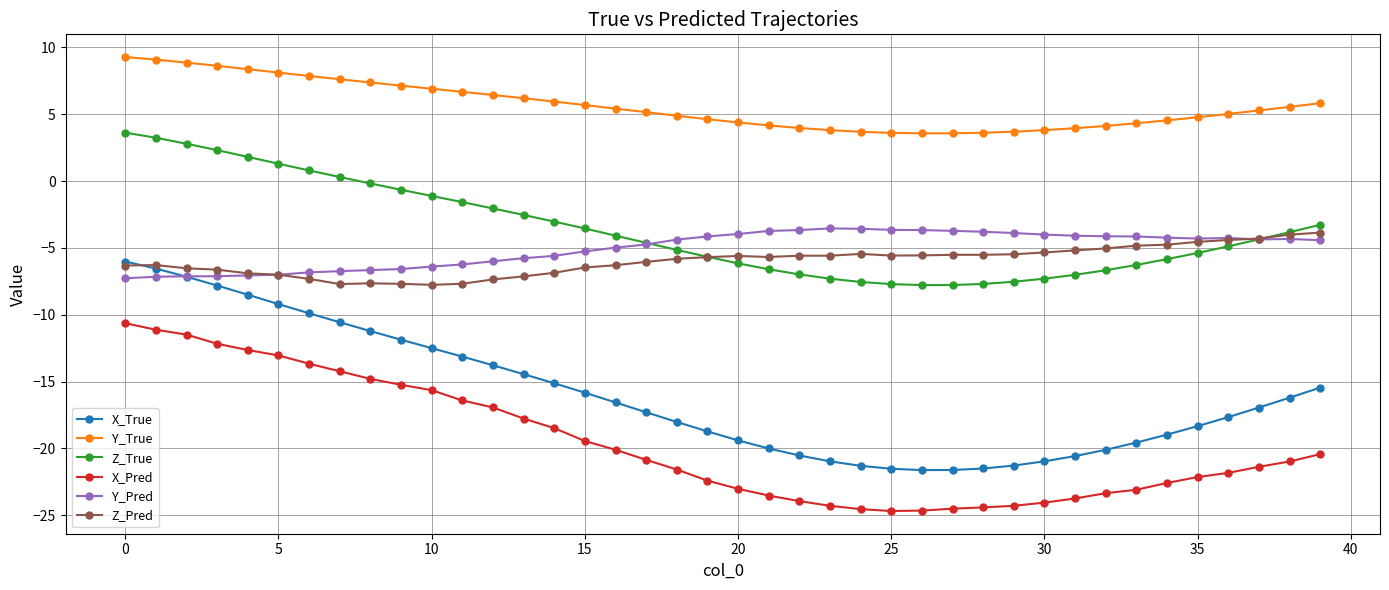

True or false: Y_Pred has more than 0 points higher than both neighbors.

True